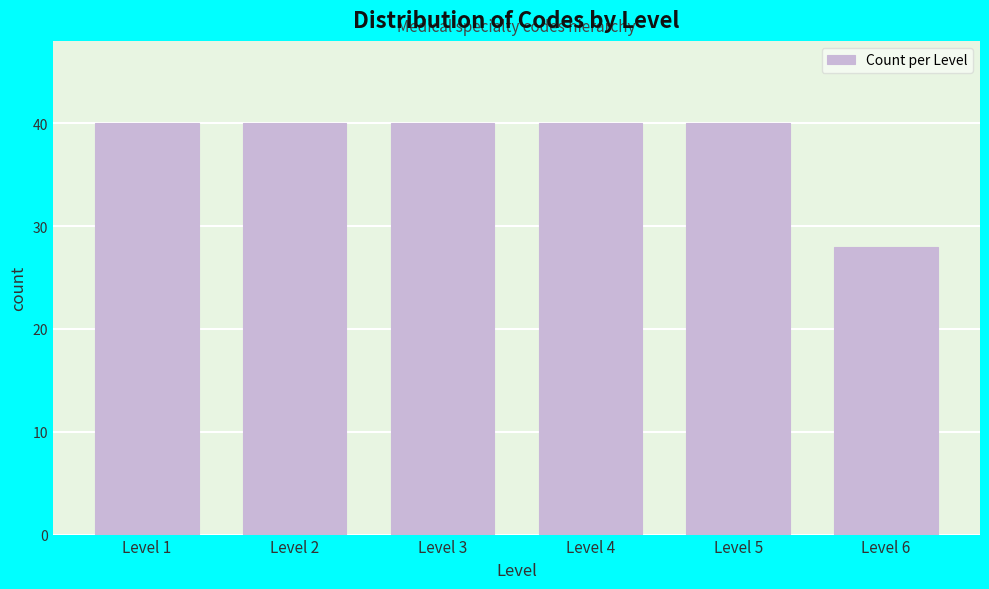

Reading left to right, transcribe all the data shown in this chart.

Level 1=40	Level 2=40	Level 3=40	Level 4=40	Level 5=40	Level 6=28